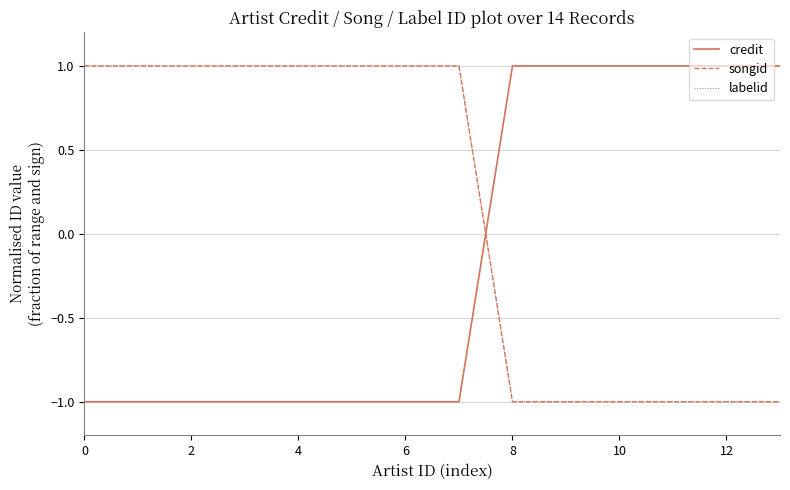

Which series has the widest spread of values?

credit